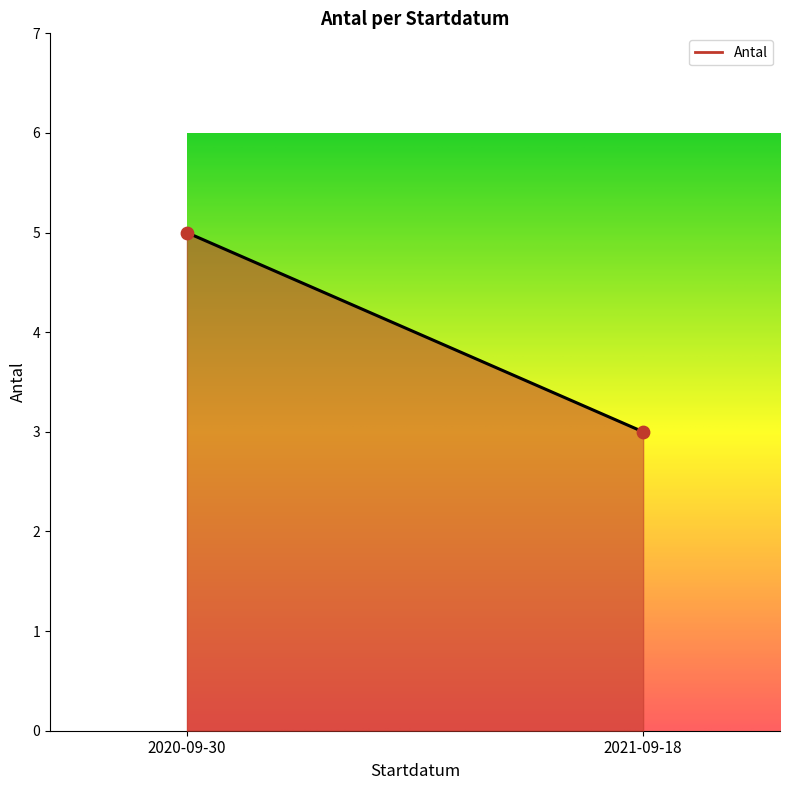

What is the average Y value?

4